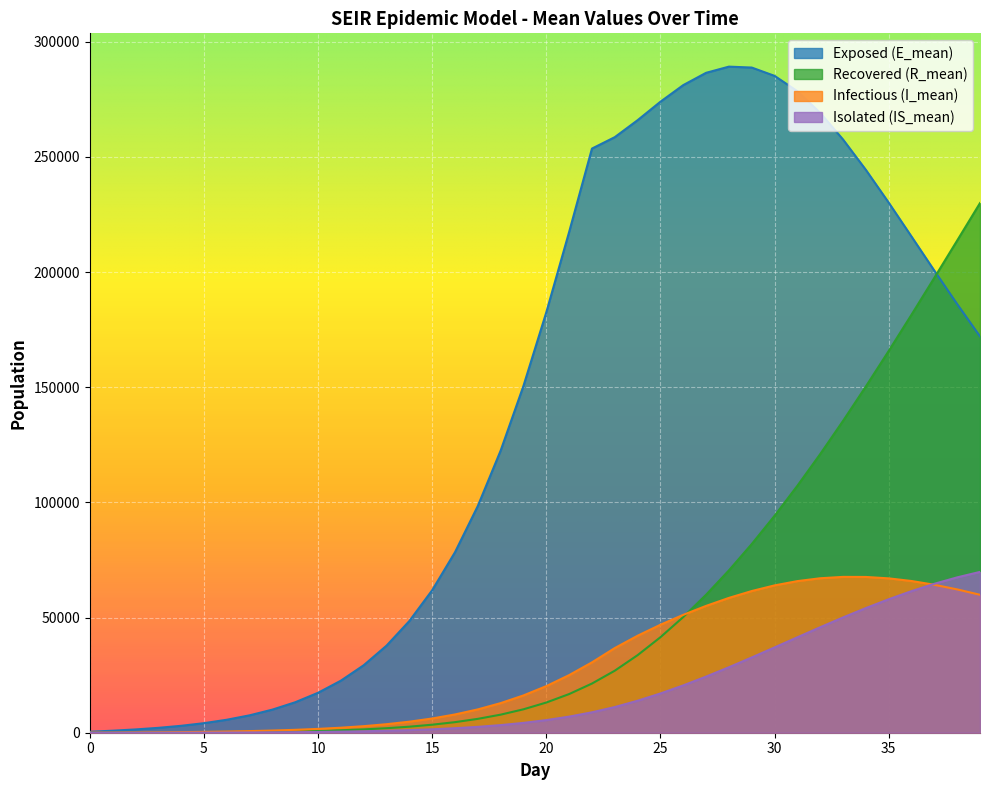

What is the difference between the second highest and second lowest values in the R_mean series?

213660.0